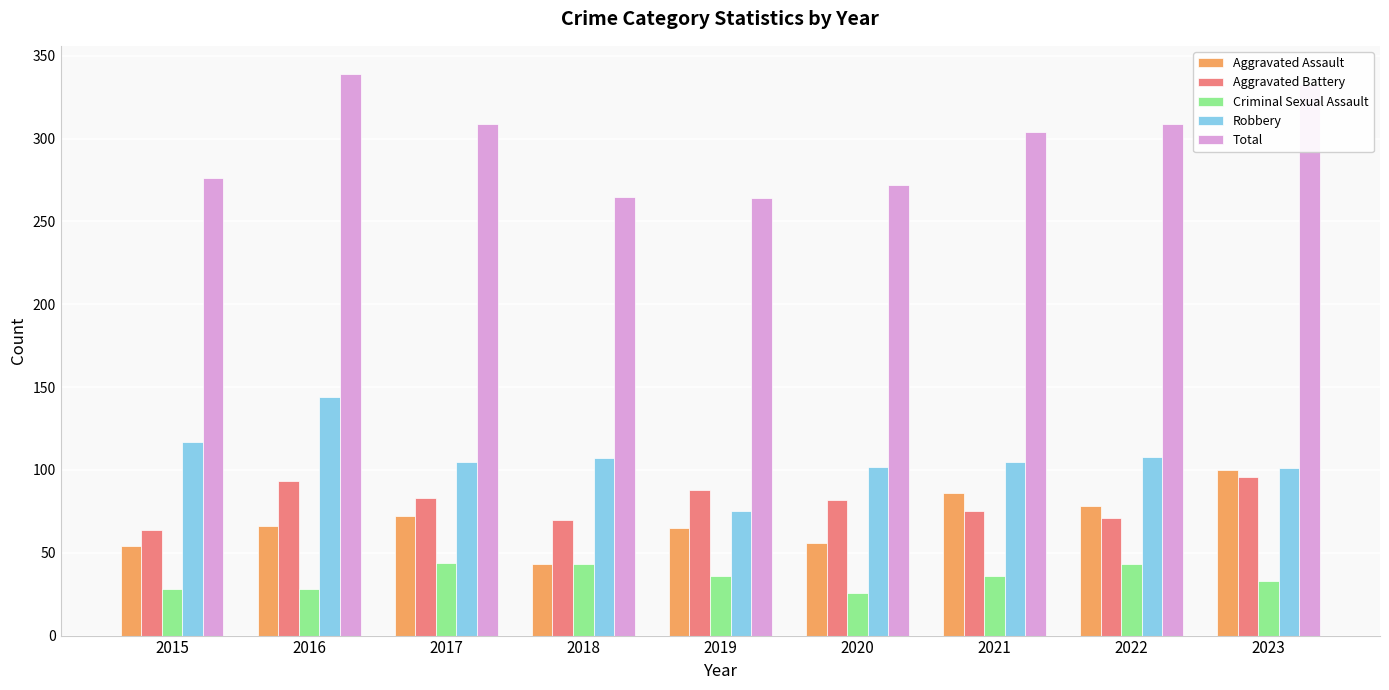

What is the sum of all Total values?

2671